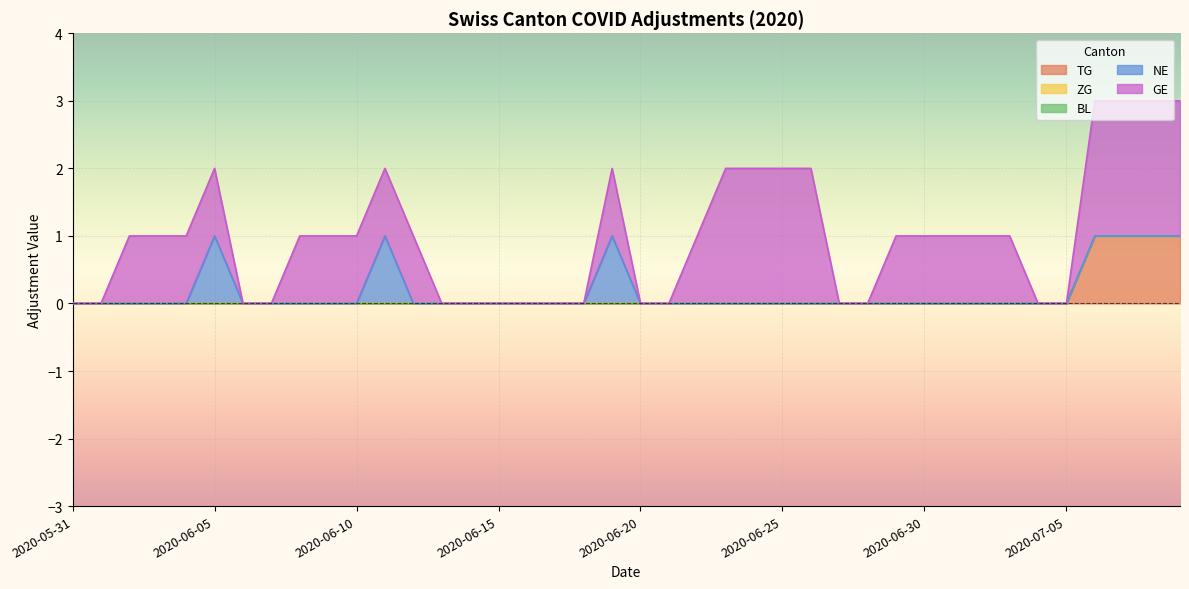

At which label does NE reach its peak?

2020-06-05